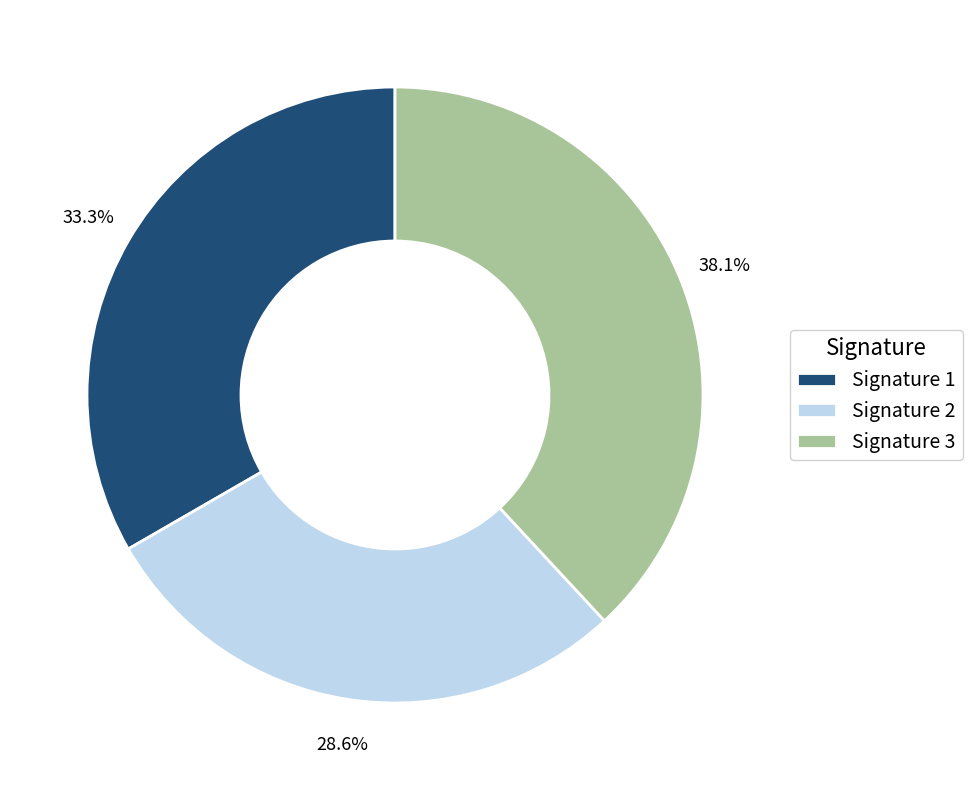

Which category has the biggest portion of the pie?

Signature 3